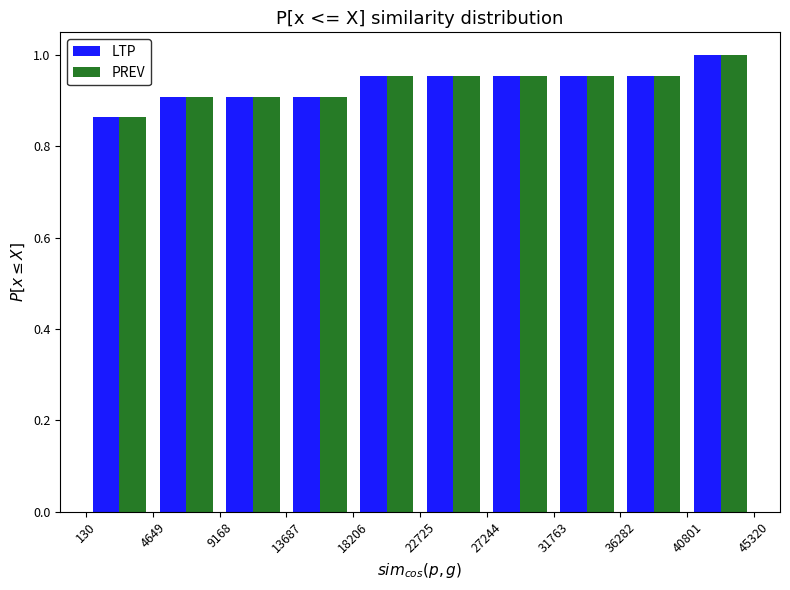

Reading left to right, list every range on the x-axis with the height of the bar of each series over it. The values are not printed on the chart, so give them approximately, as read against the axis.

130 to 4649: LTP=0.86	PREV=0.86
4649 to 9168: LTP=0.90	PREV=0.90
9168 to 13687: LTP=0.90	PREV=0.90
13687 to 18206: LTP=0.90	PREV=0.90
18206 to 22725: LTP=0.96	PREV=0.96
22725 to 27244: LTP=0.96	PREV=0.96
27244 to 31763: LTP=0.96	PREV=0.96
31763 to 36282: LTP=0.96	PREV=0.96
36282 to 40801: LTP=0.96	PREV=0.96
40801 to 45320: LTP=1.00	PREV=1.00